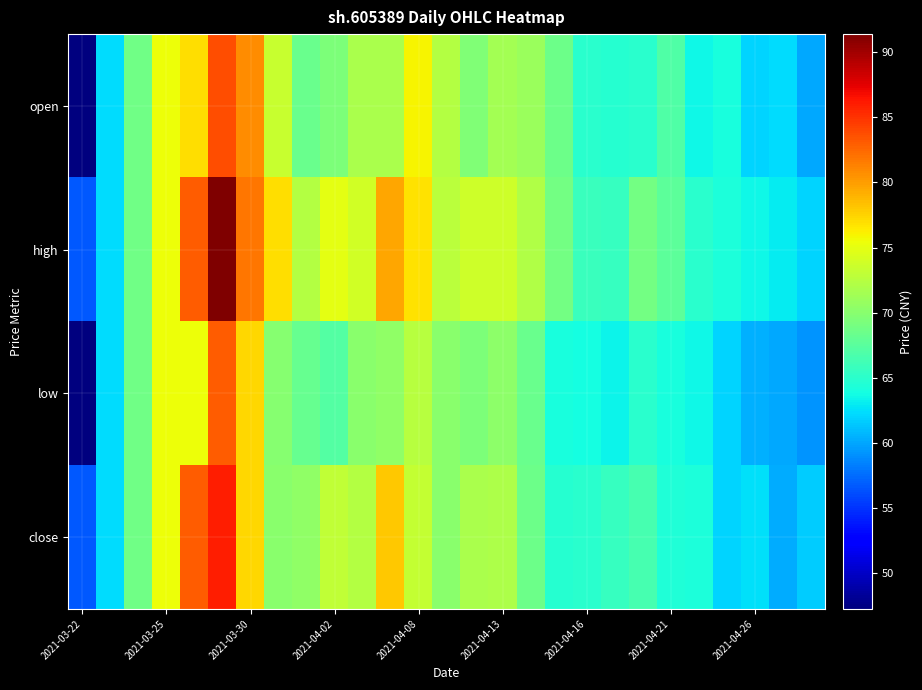

At how many categories does at least one series exceed 58?

26